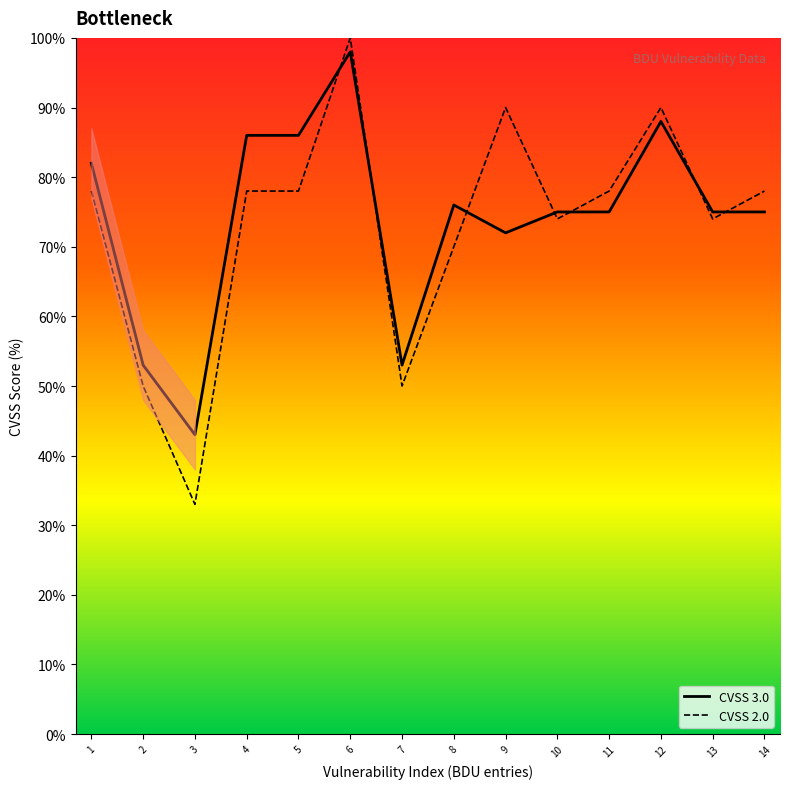

What are all the series names shown in the legend?

CVSS 3.0, CVSS 2.0